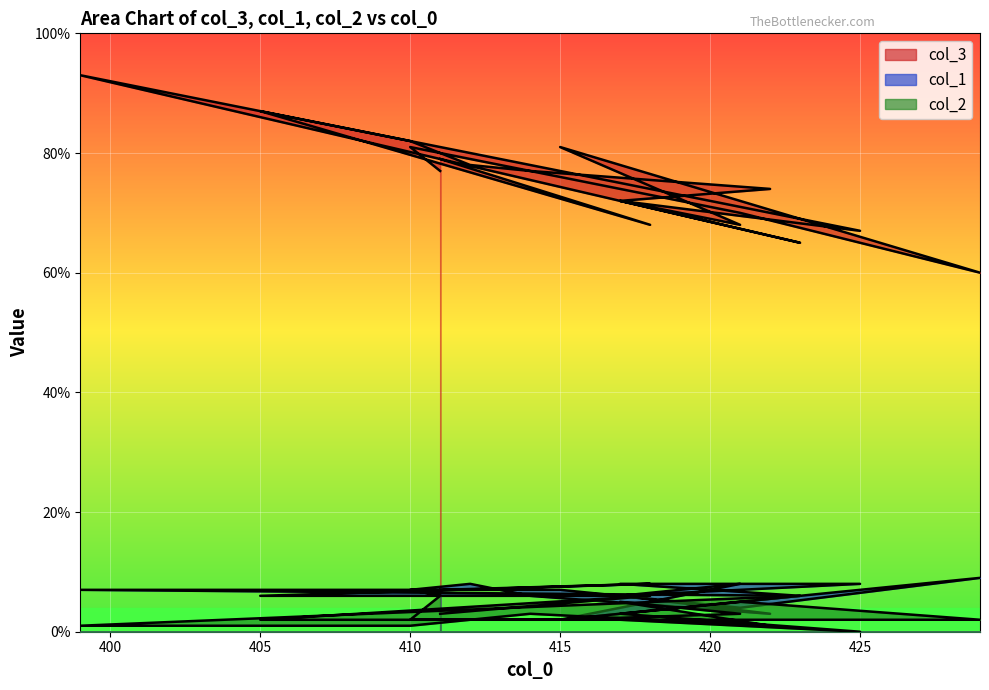

List the series in order of their peak value, lowest first.

col_2, col_1, col_3